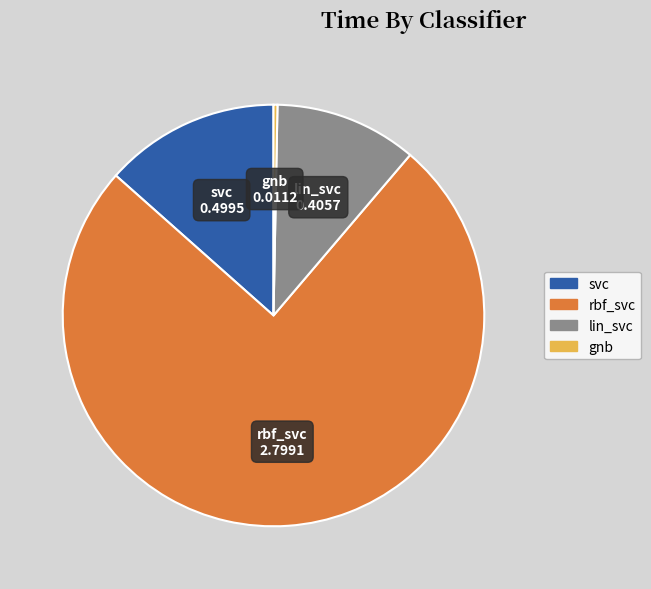

Combined, do svc and rbf_svc account for over 50%?

Yes